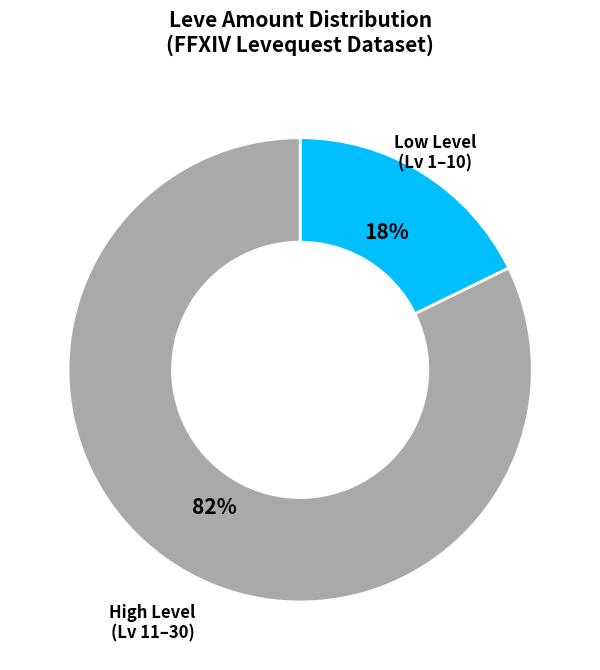

To the nearest percent, what is the difference between the largest and smallest slice percentages?

64%